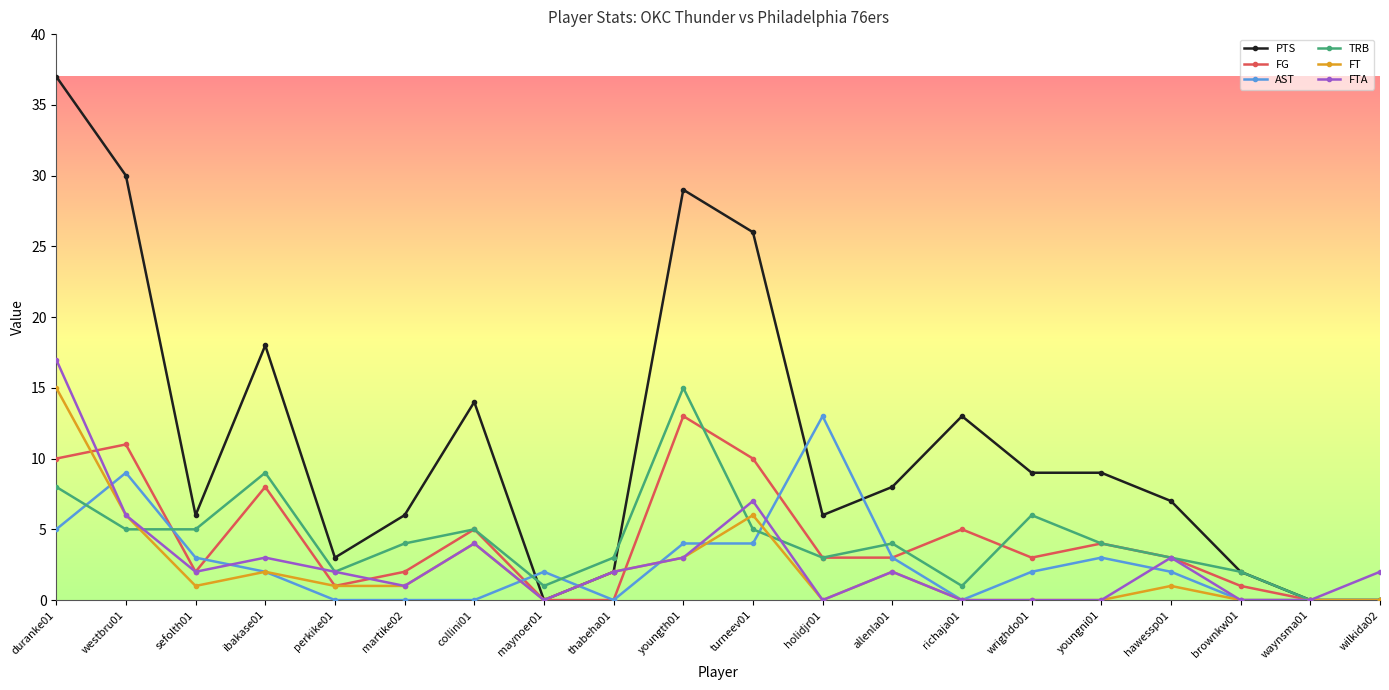

The FT series shows 5 at youngth01. True or false?

False